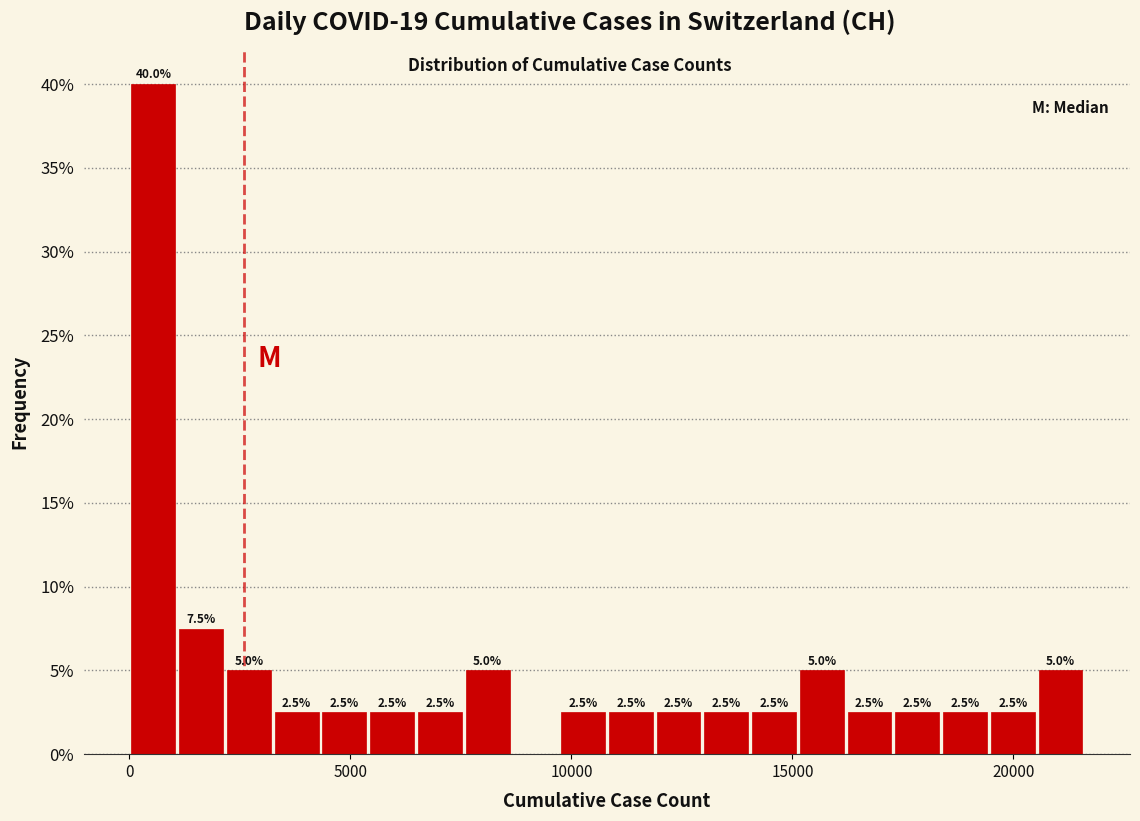

Read against the x-axis, roughly where is the centre of the tallest bar?

500